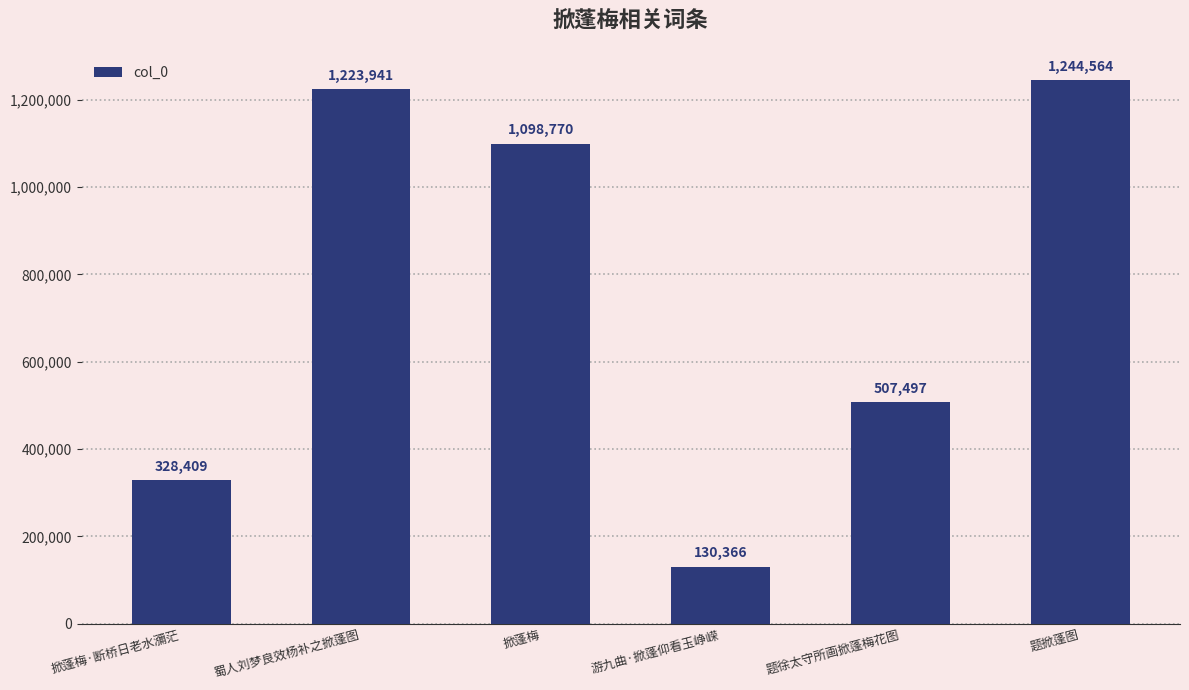

What is the value of the 6th bar from the left?

1244564